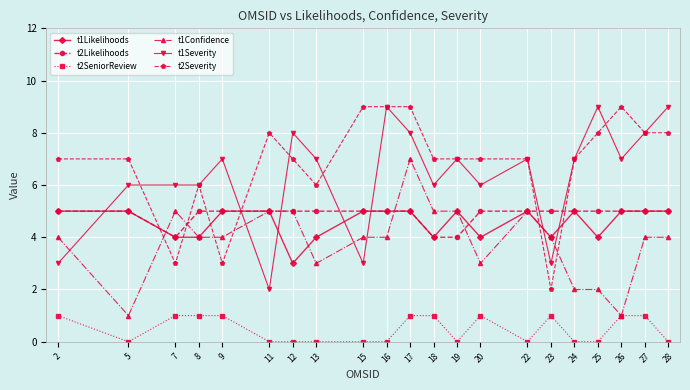

True or false: t1Confidence has more than 2 points higher than both neighbors.

True